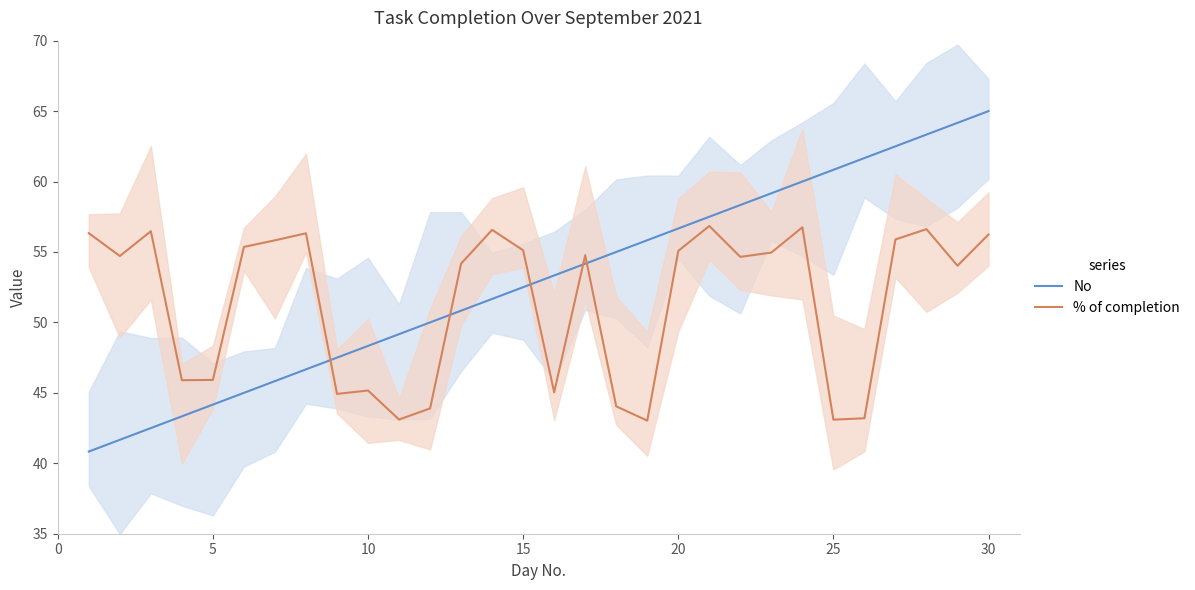

What is the lowest value of the No series?

40.8